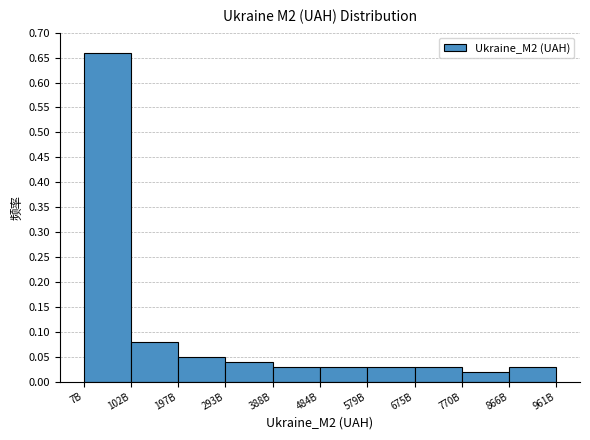

What is the sum of all values?

1.0